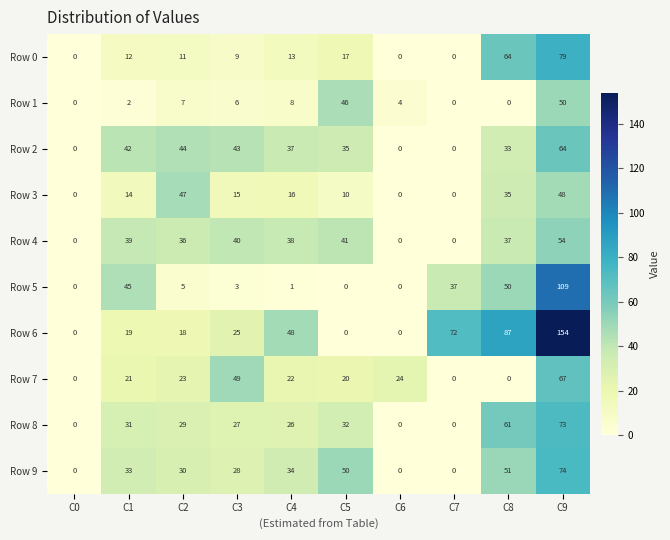

The value of Row 9 at C9 is 15. True or false?

False